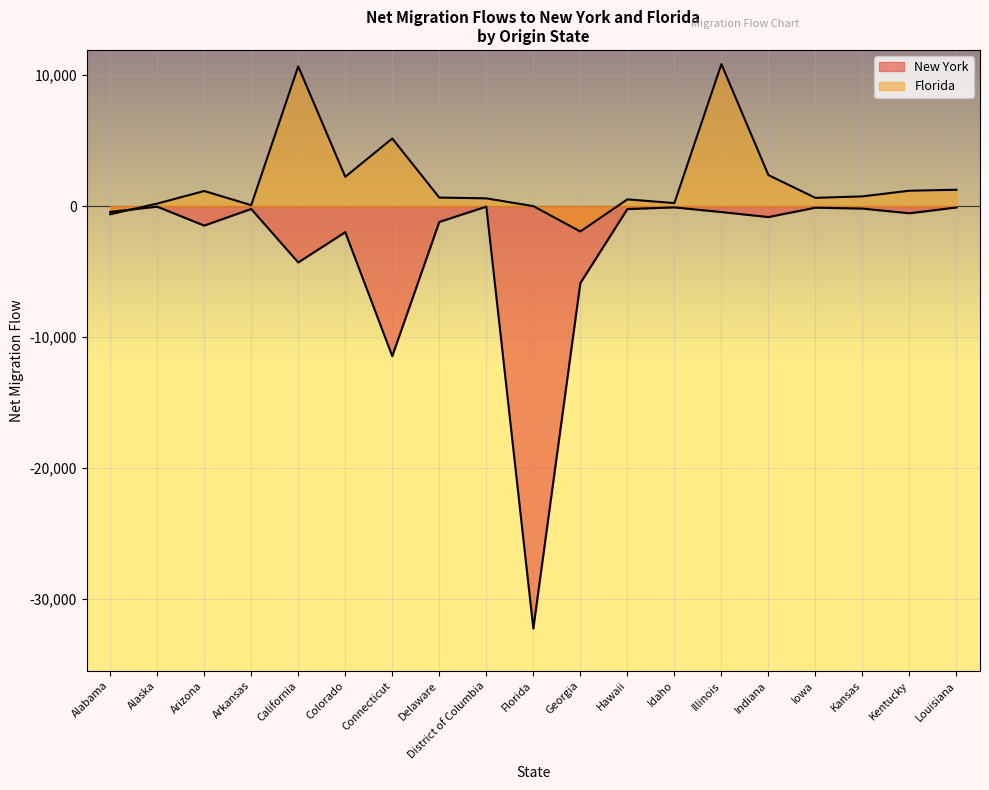

What is the sum of the Florida values at Hawaii and Kentucky?

1694